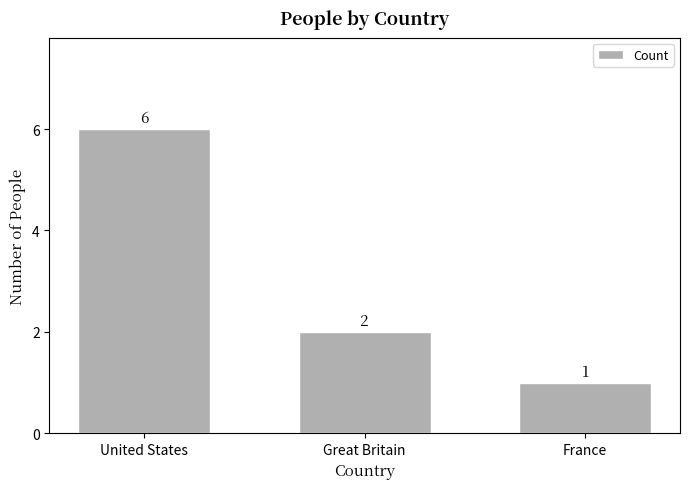

What is the average value?

3